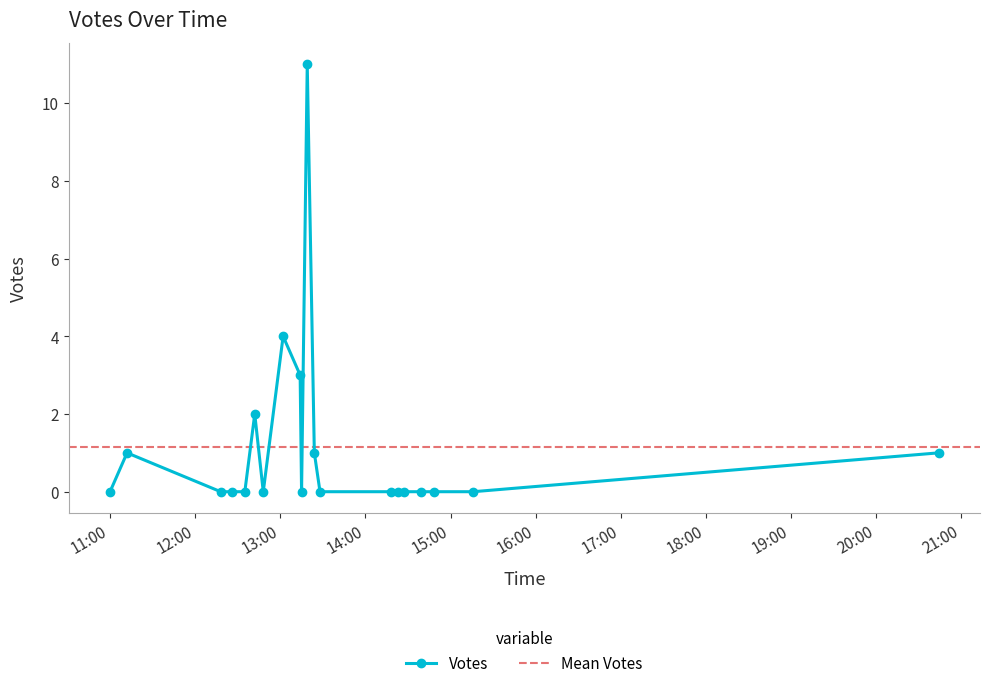

What is the greatest value displayed?

11